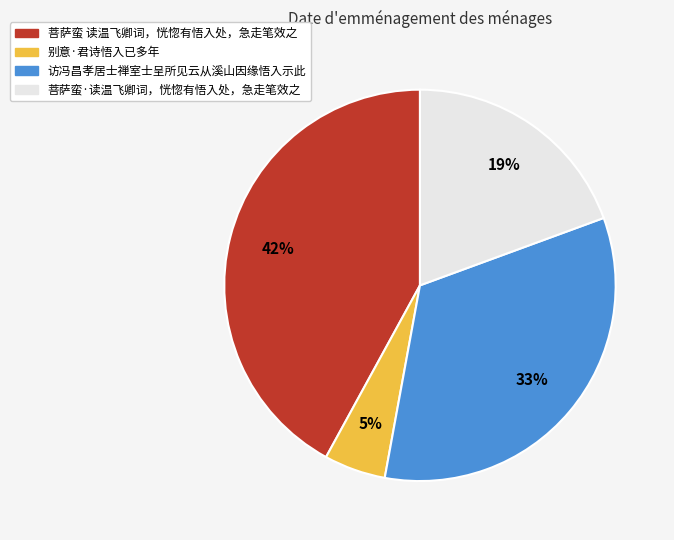

To the nearest percent, what portion does 别意·君诗悟入已多年 represent?

5%